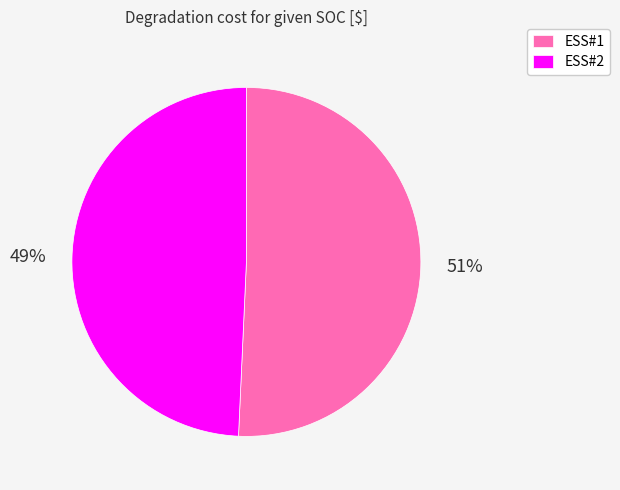

To the nearest percent, what is the combined percentage of ESS#1 and ESS#2?

100%